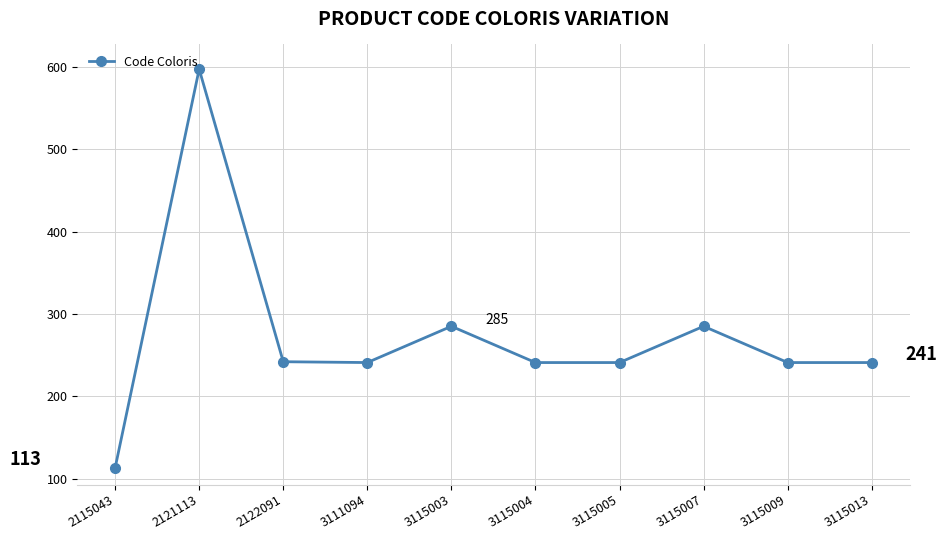

How many interior local peaks (higher than both neighbors) does the data have?

3